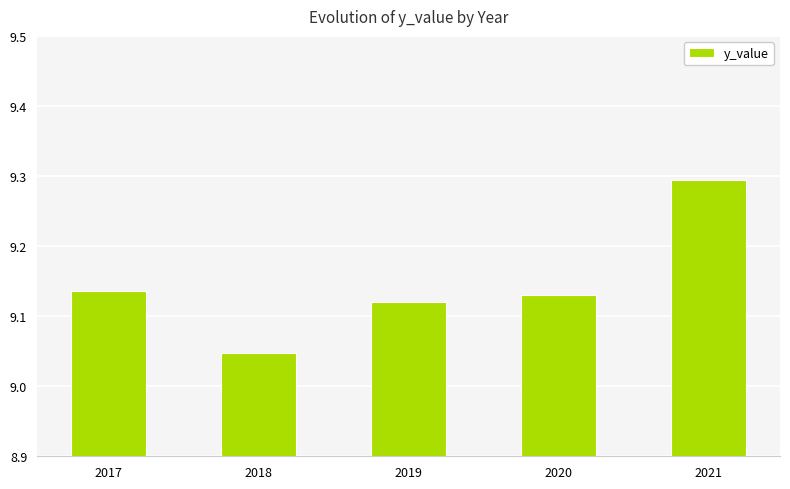

What is the change in value from 2018 to 2021?

+0.2